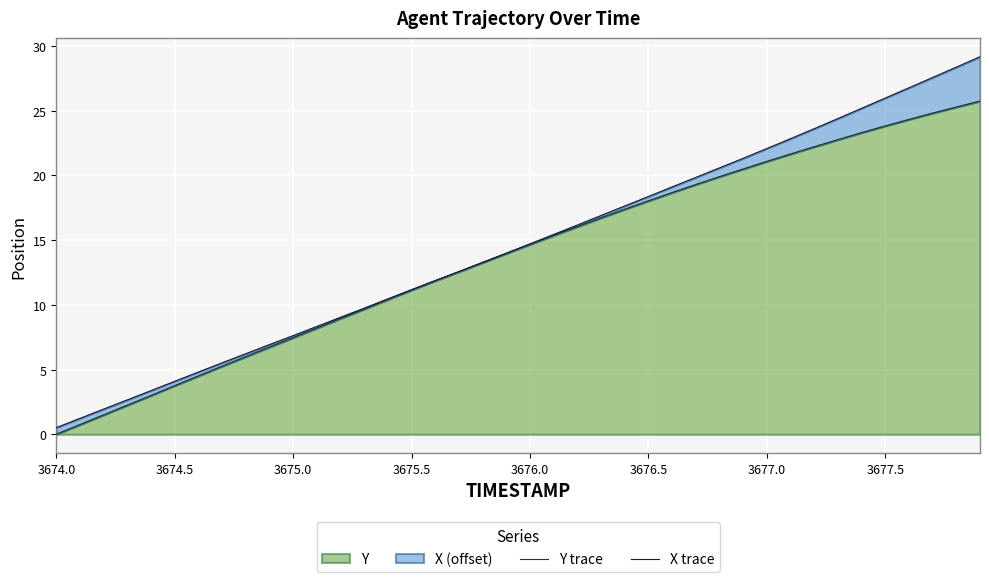

Is it true that Y equals 19.9 at 3676.0?

False